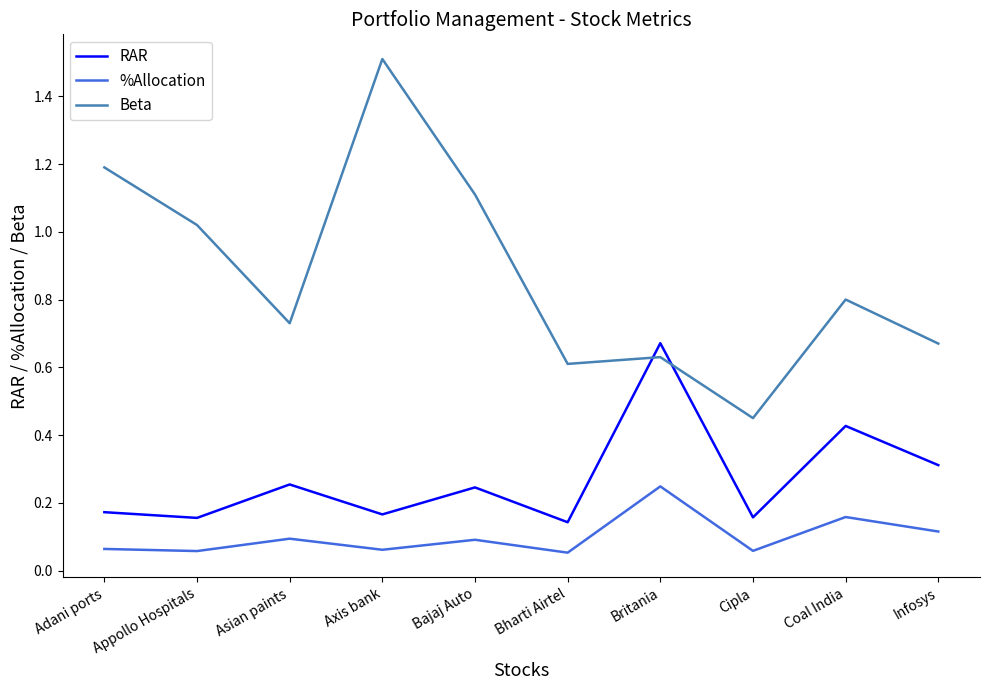

How many categories are shown in the chart?

10